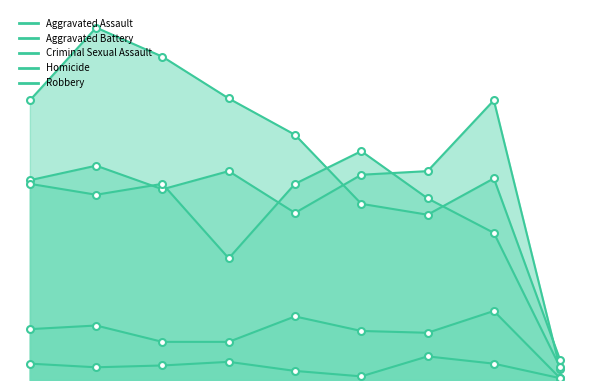

Which series has the largest range (max minus min)?

Robbery